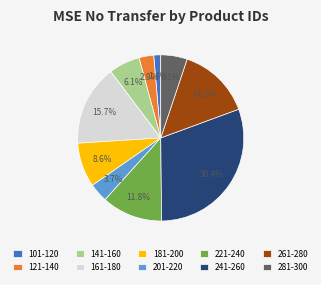

Does 221-240 represent more than half of the total?

No